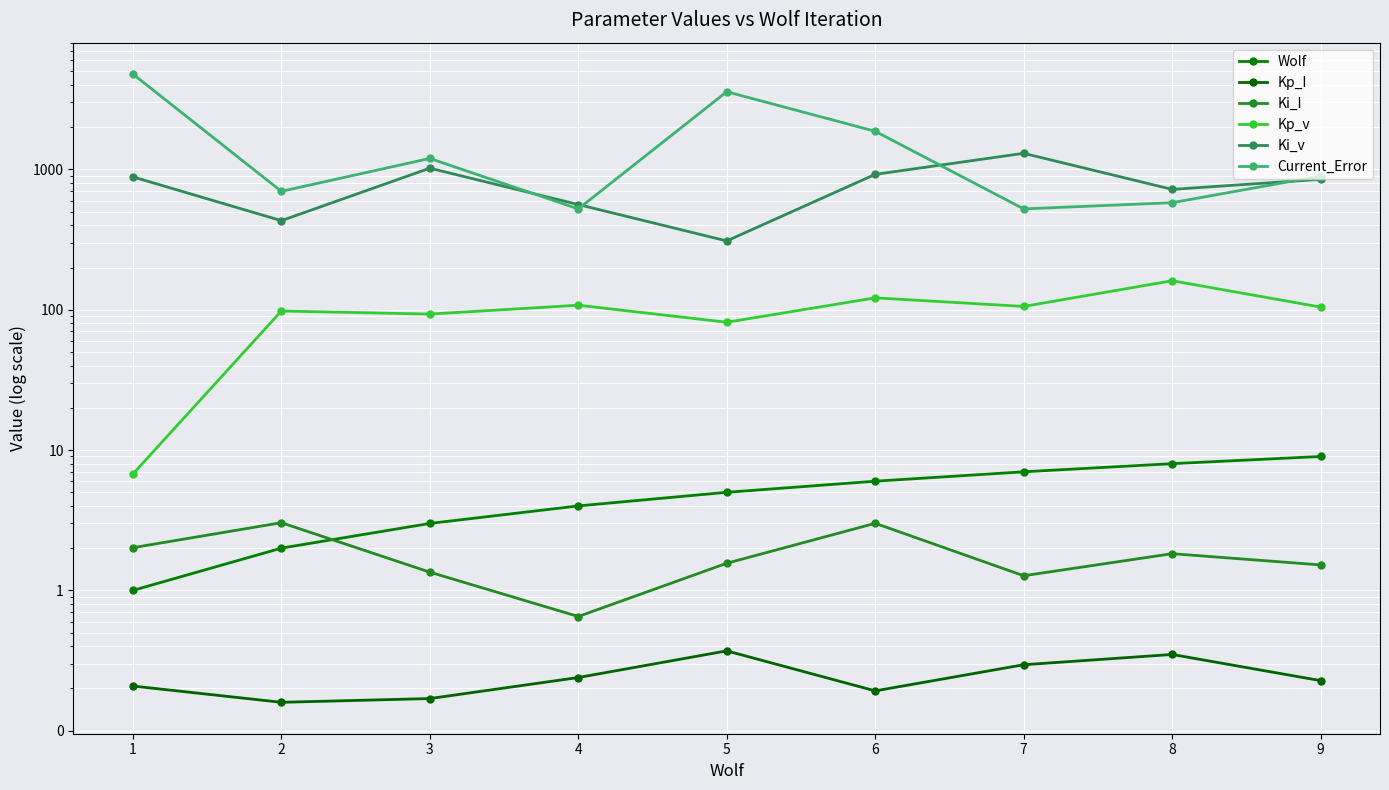

How many data points in Ki_I are above 1?

8